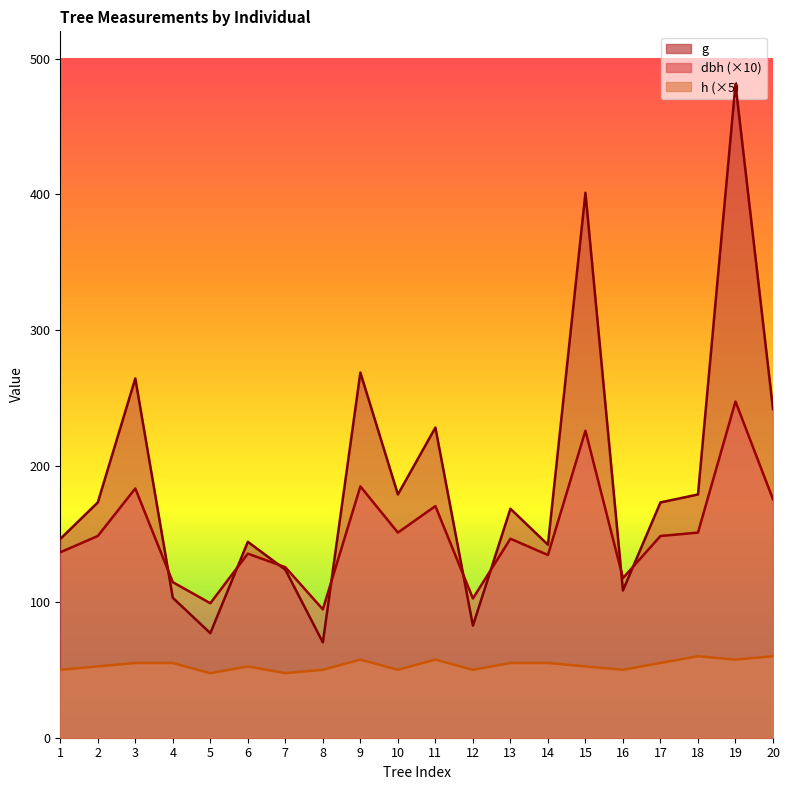

True or false: h and g intersect in this chart.

False